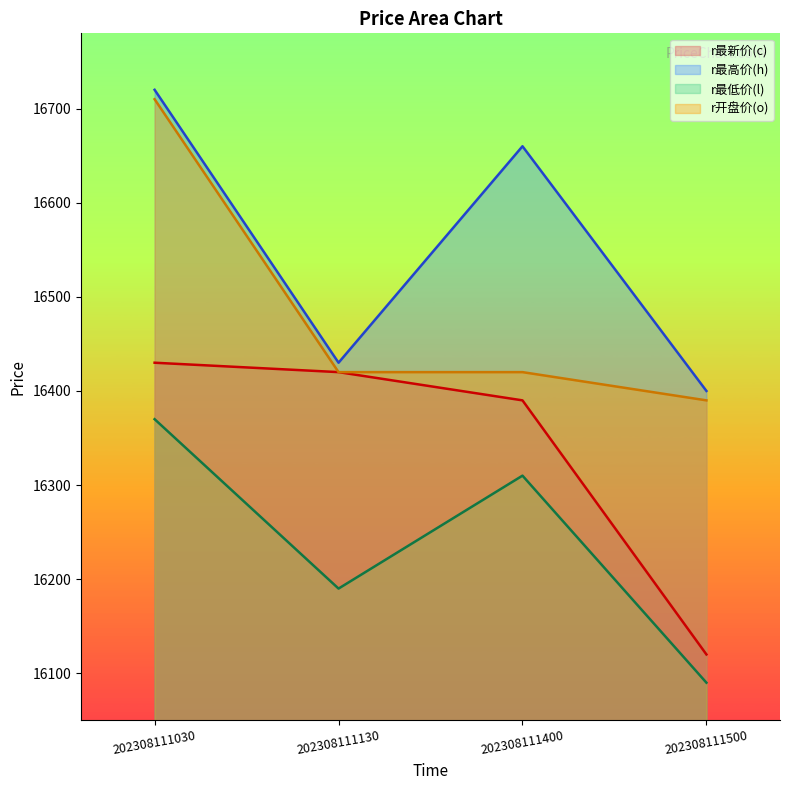

Reading right to left, extract all data points from this chart.

r最新价(c): 202308111500=16120	202308111400=16390	202308111130=16420	202308111030=16430
r最高价(h): 202308111500=16400	202308111400=16660	202308111130=16430	202308111030=16720
r最低价(l): 202308111500=16090	202308111400=16310	202308111130=16190	202308111030=16370
r开盘价(o): 202308111500=16390	202308111400=16420	202308111130=16420	202308111030=16710